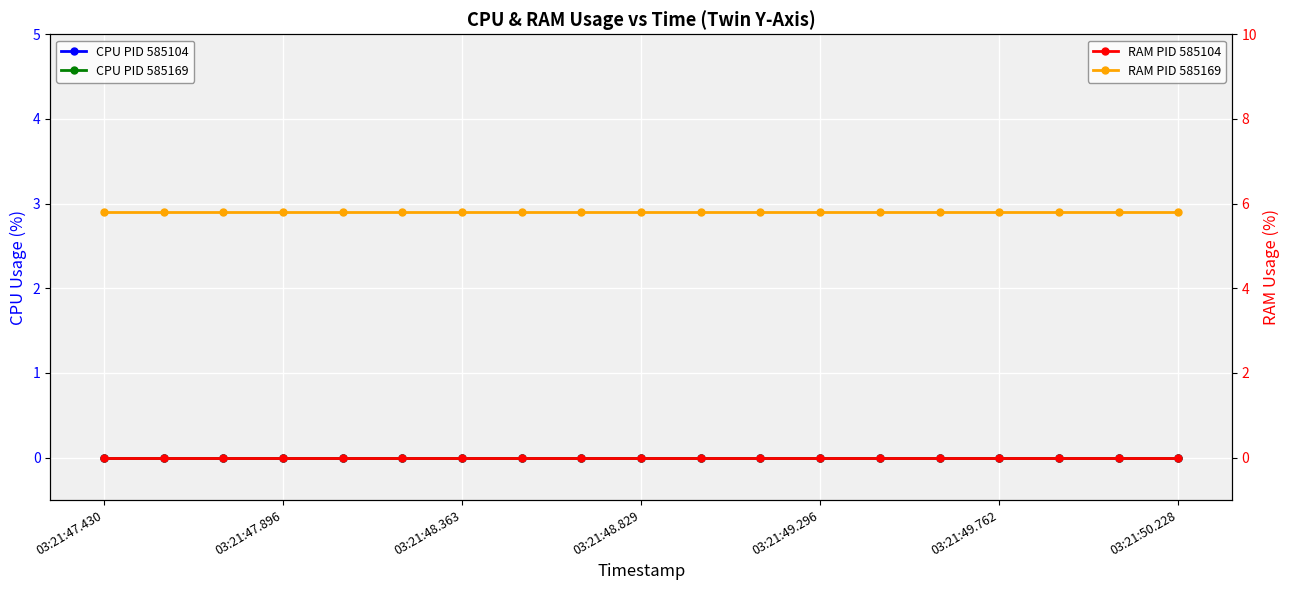

What position from the left is 16?

17